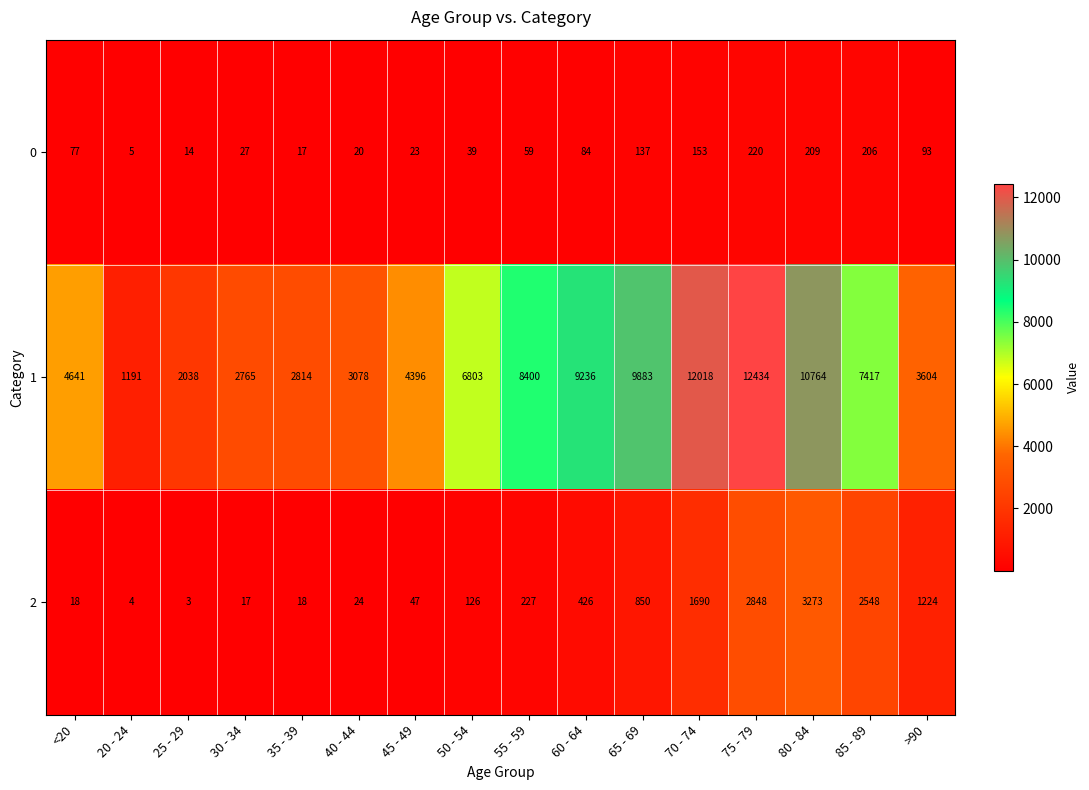

What is the total value across all series at 25 - 29?

2055